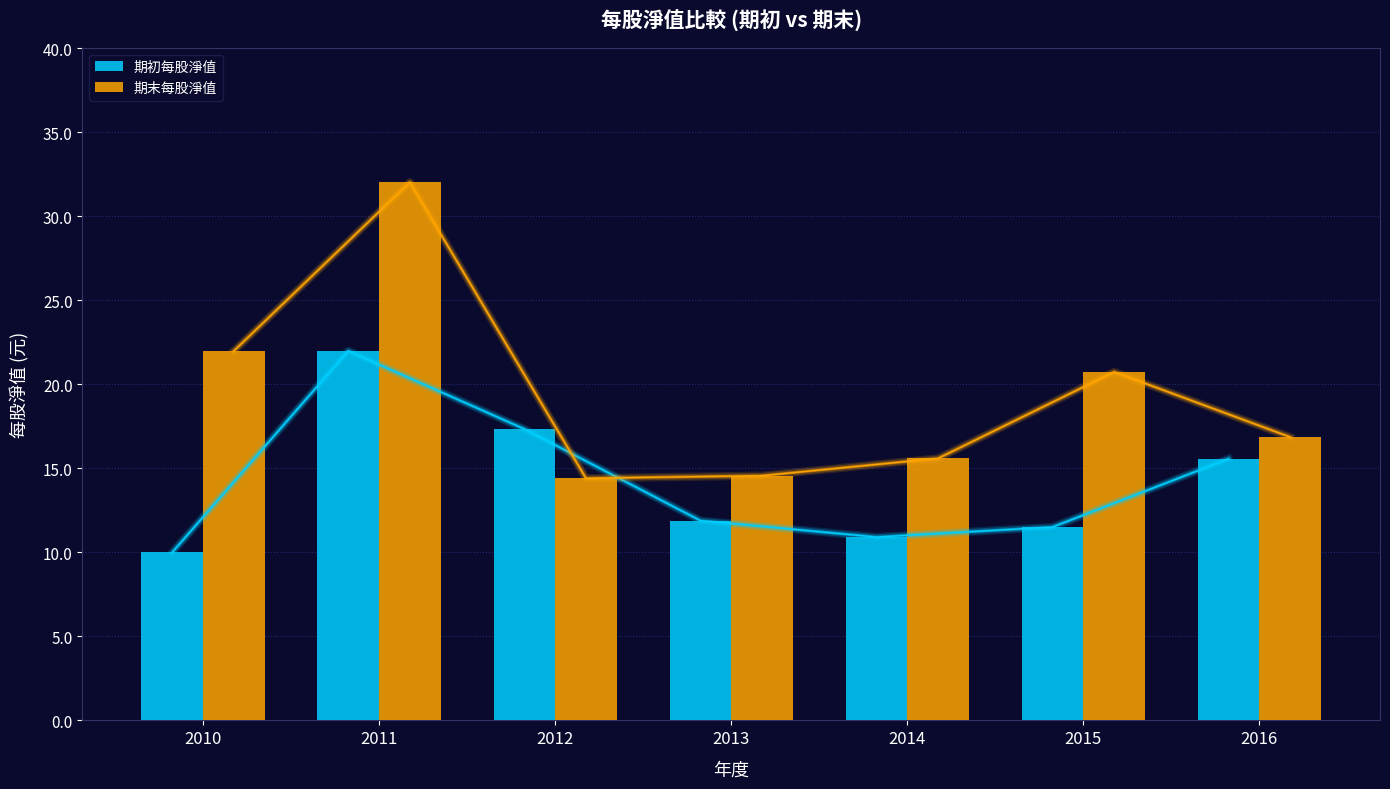

At which category does the chart reach its minimum across all series?

2010